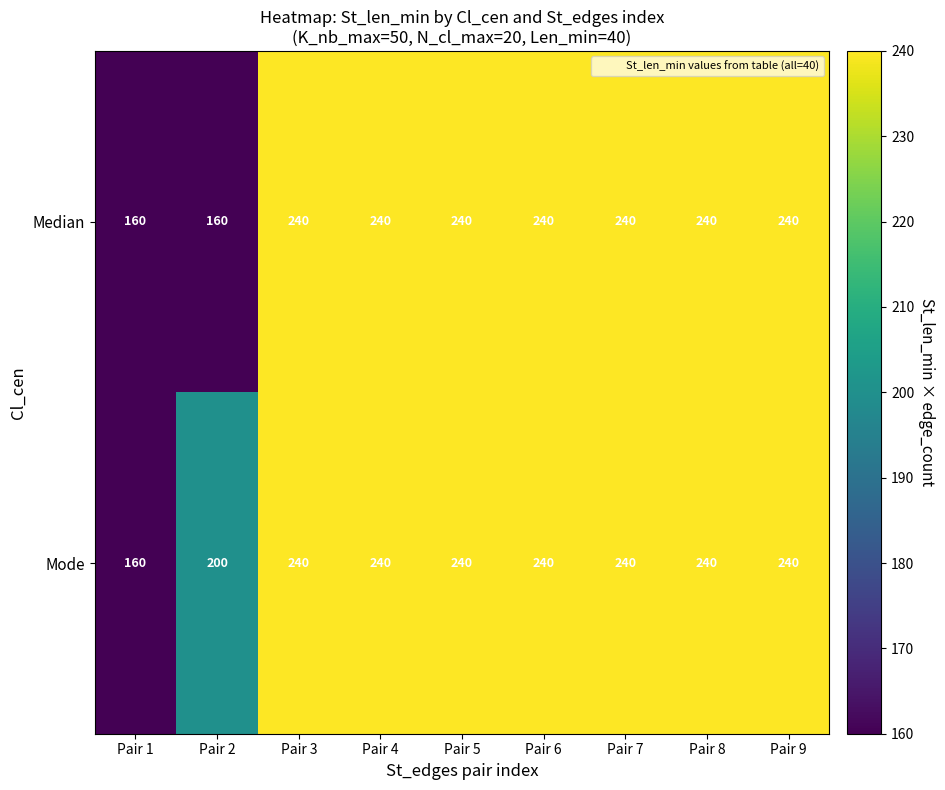

What is the total value across all series at Pair 3?

480